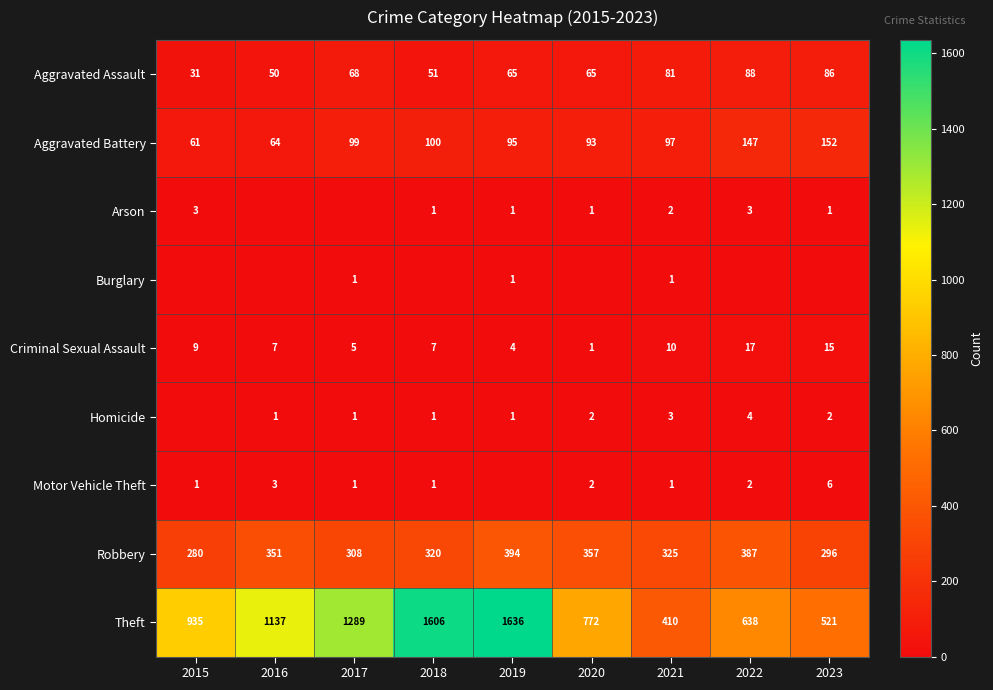

Which series has the largest total across all categories?

Theft